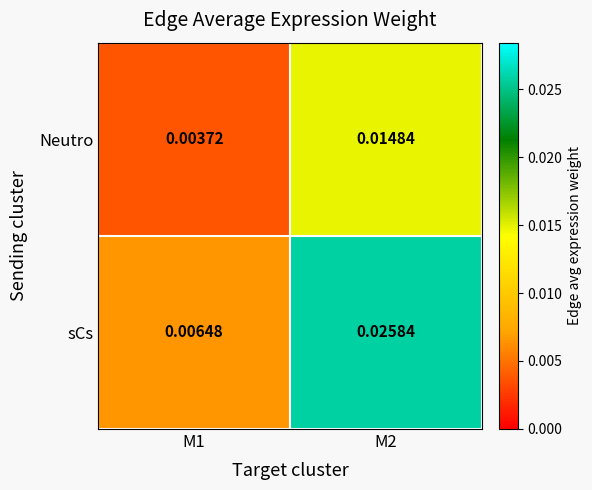

List the series in order of their overall mean, lowest first.

Neutro, sCs